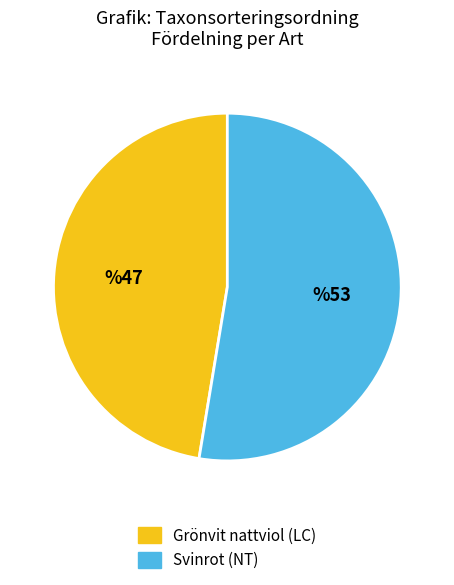

Which category has the biggest portion of the pie?

Svinrot (NT)